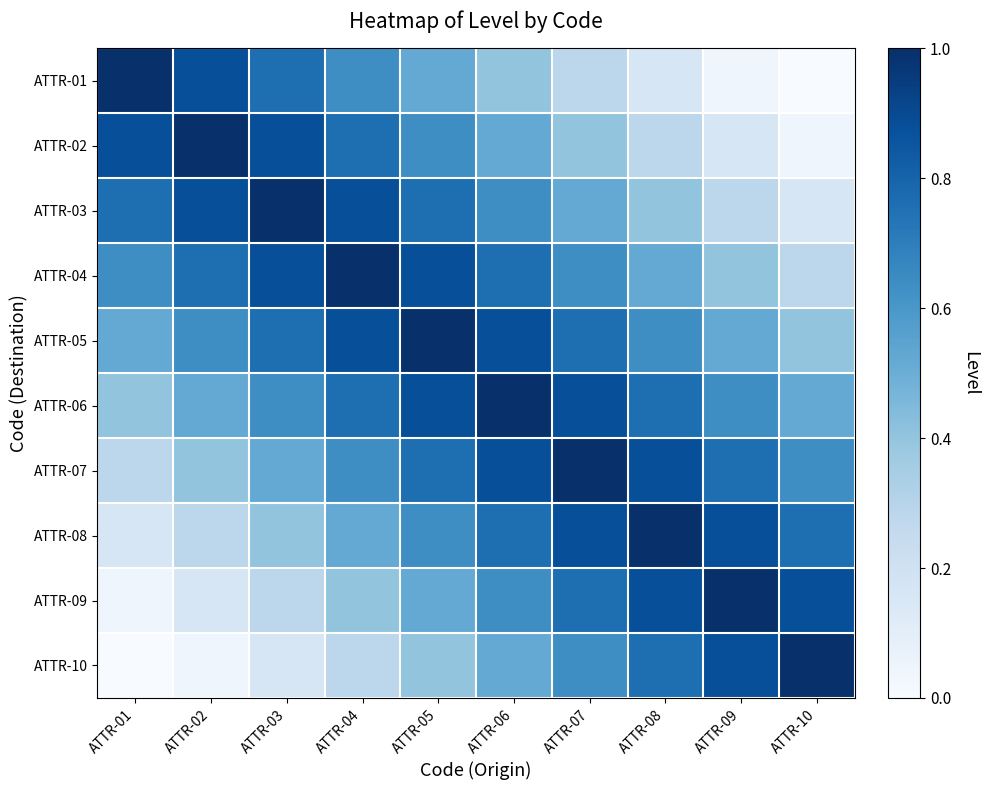

What is the greatest value displayed?

1.0